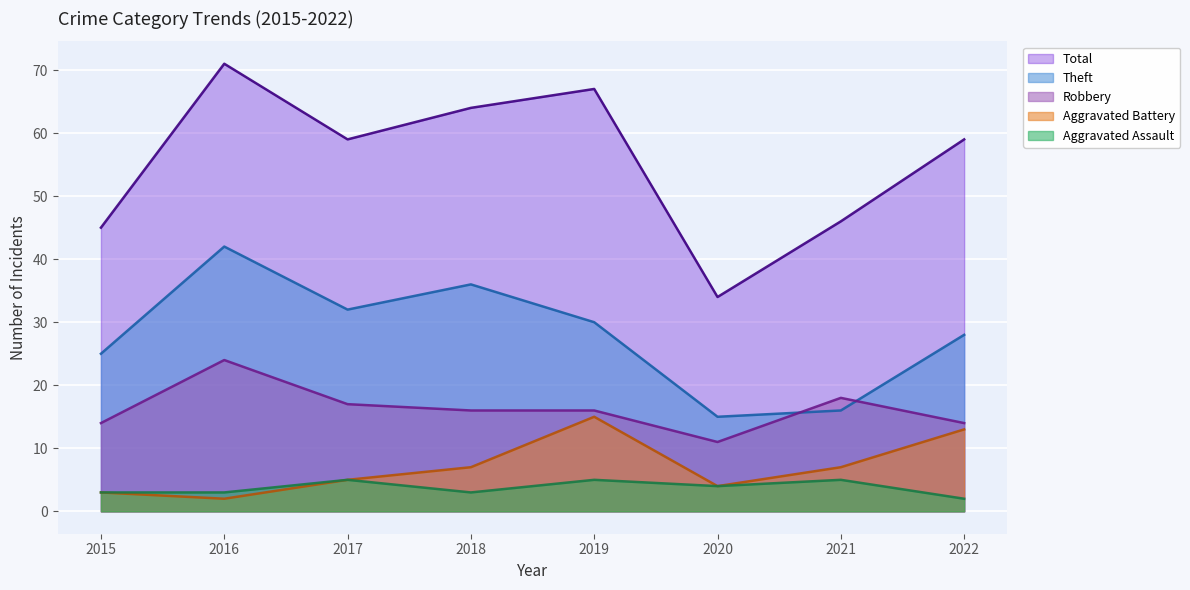

What value does the Aggravated Battery series have at 2018?

7